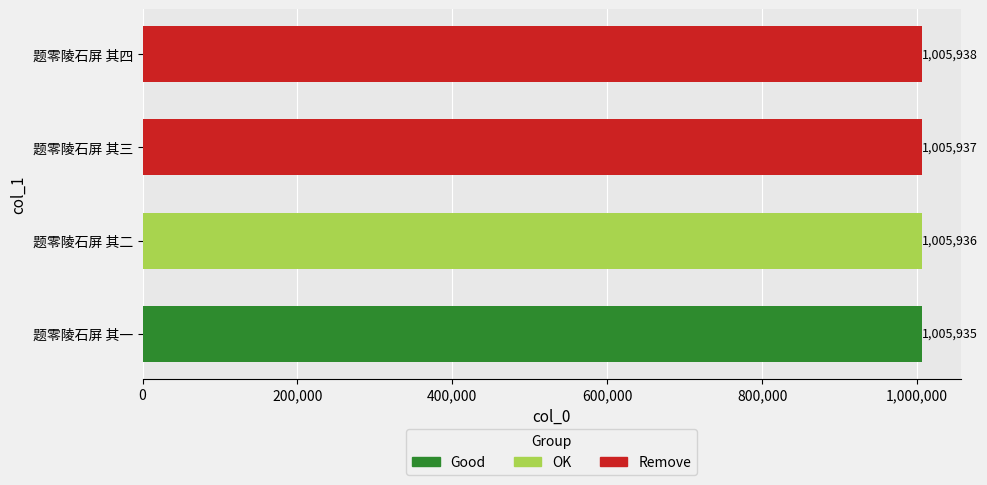

How many values are between 1005936 and 1005938?

3